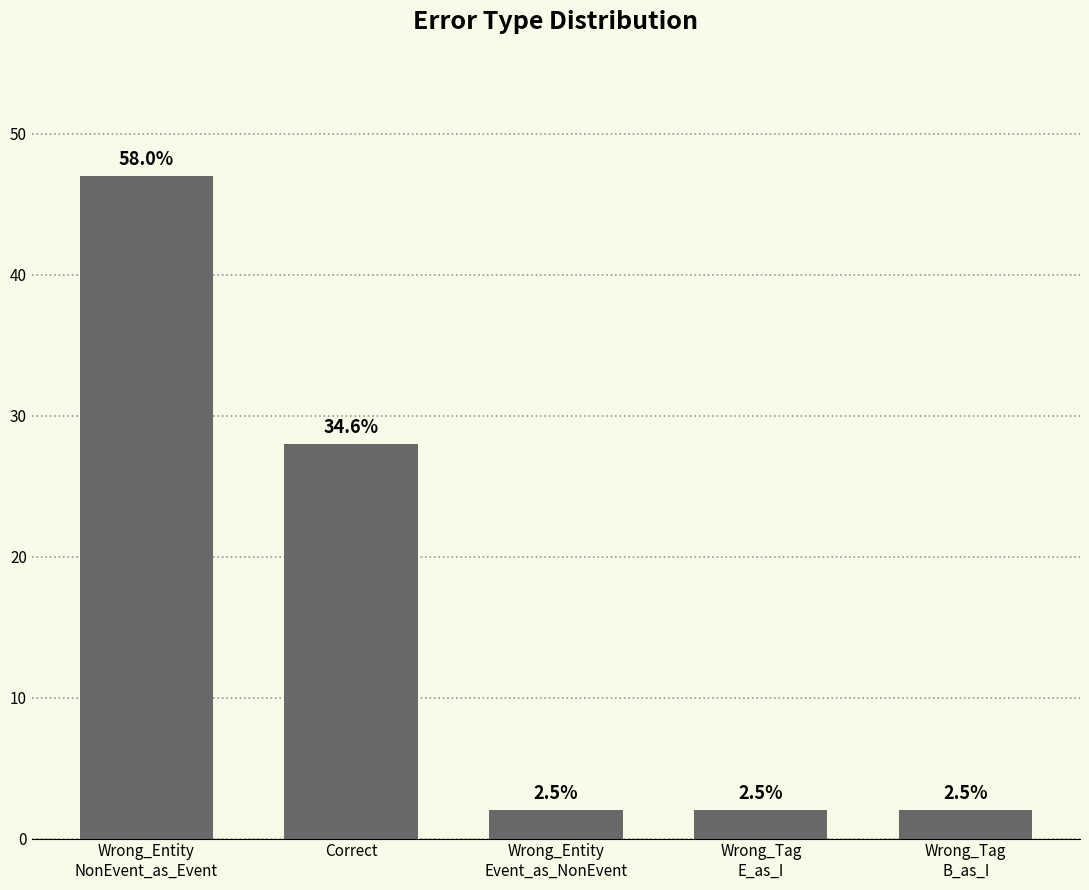

What is the change in value from Correct to Wrong_Tag
B_as_I?

-26